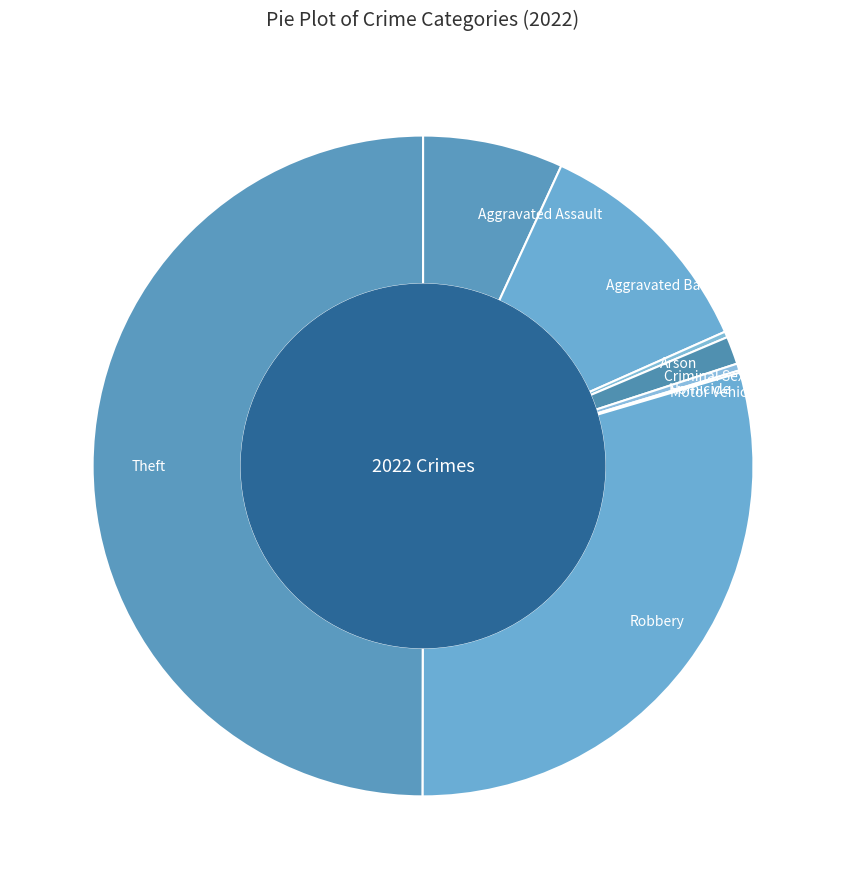

Is Robbery the majority of the pie?

No